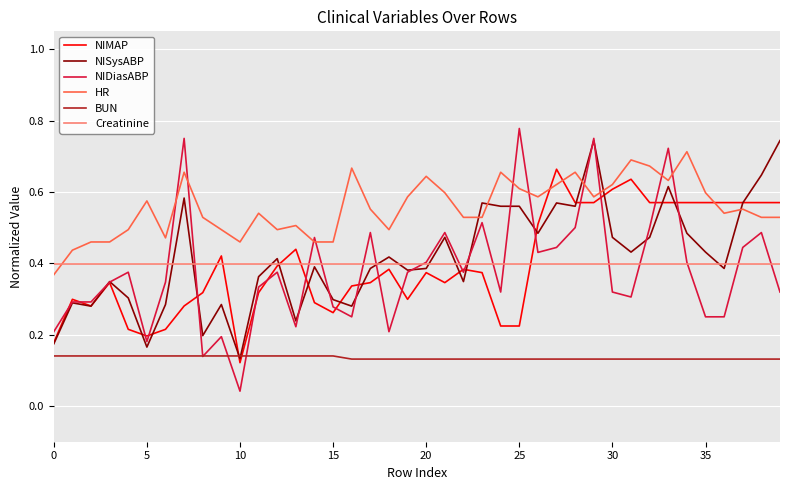

Which series has the widest spread of values?

NIDiasABP